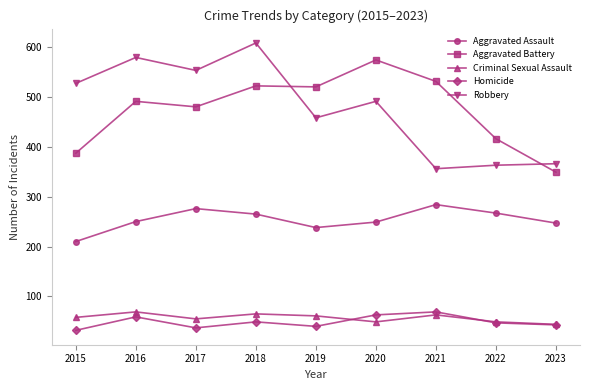

How many interior local valleys does the Aggravated Assault series have?

1